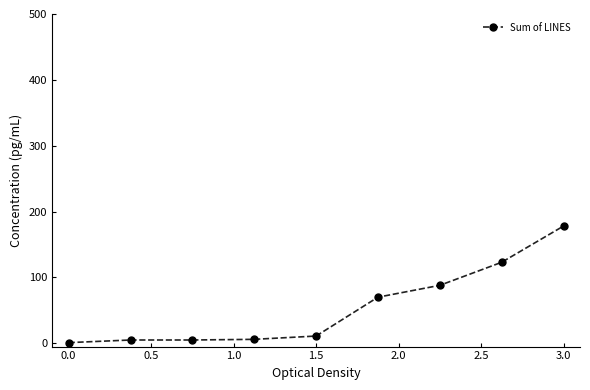

Is this an area chart (filled region under the line)?

No